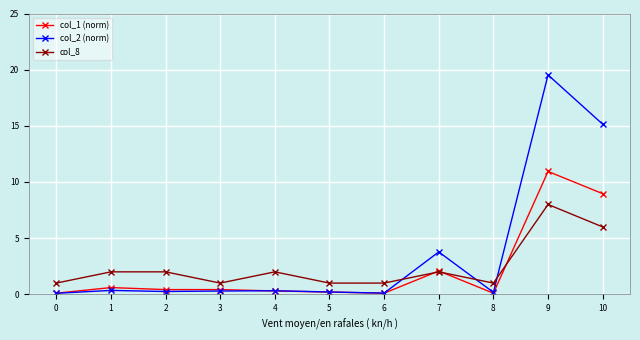

Does the chart have visible grid lines?

Yes